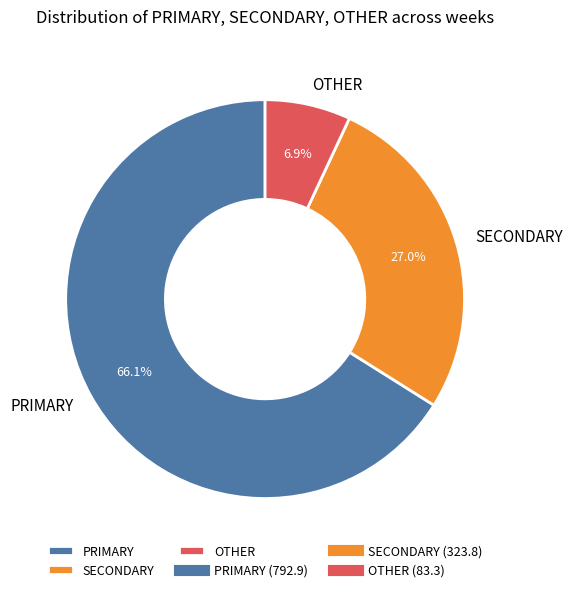

Which slice is the smallest?

OTHER